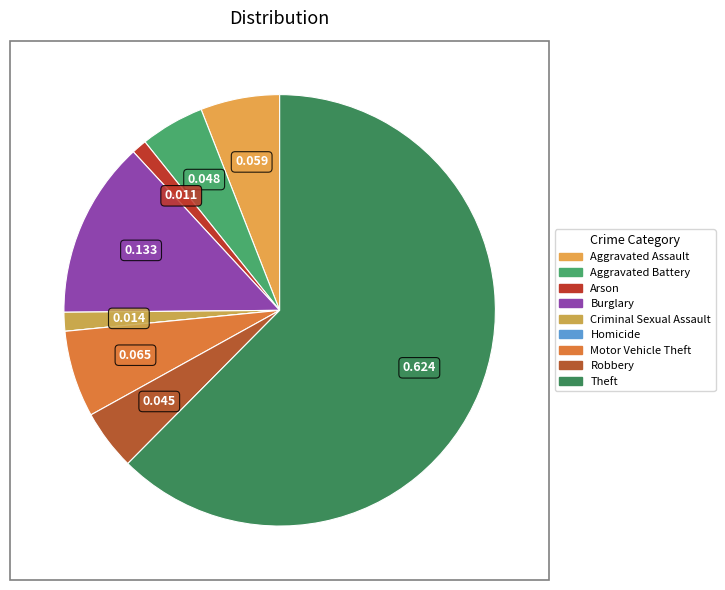

Which slice is the smallest?

Homicide